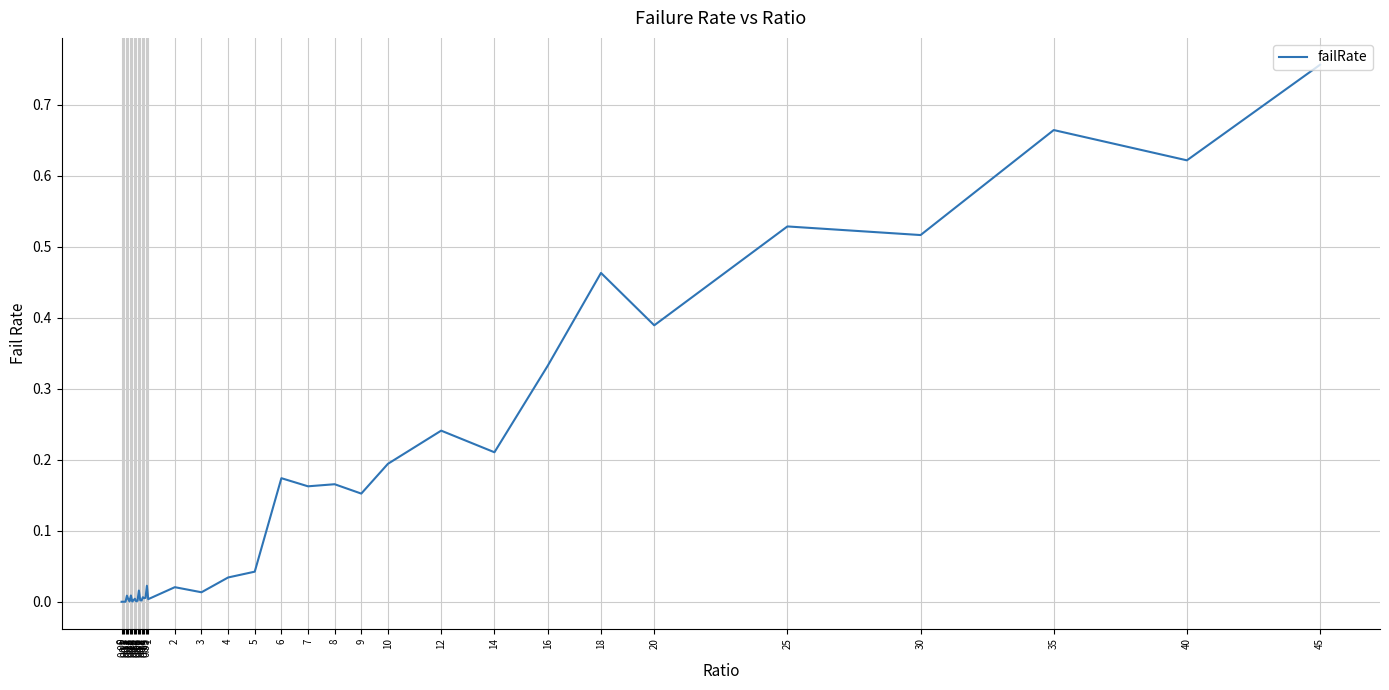

What is the sum of all values?

5.8